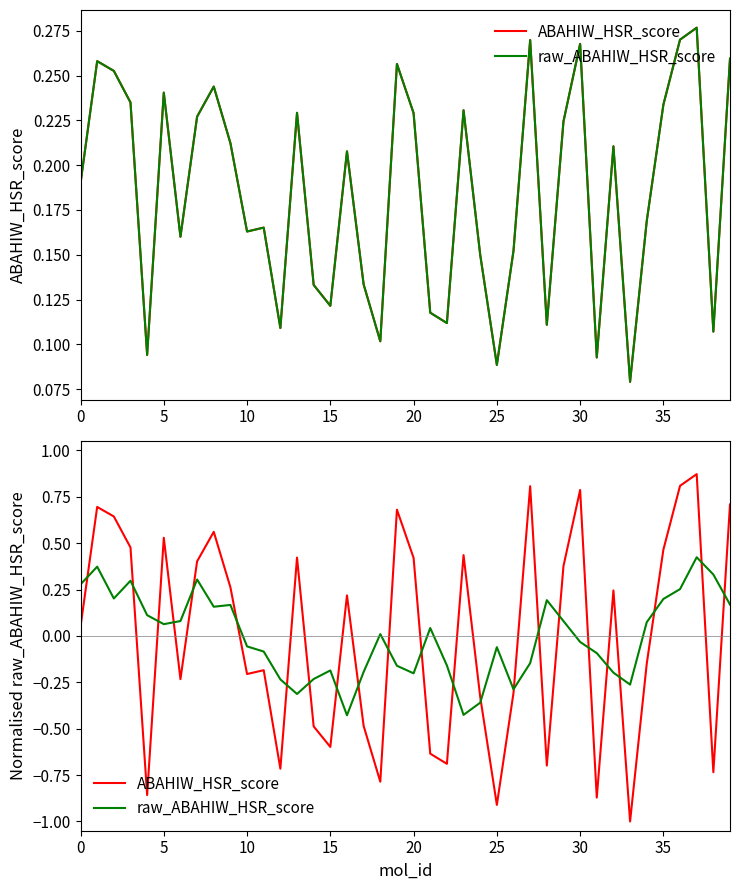

True or false: ABAHIW_HSR_score and raw_ABAHIW_HSR_score intersect in this chart.

True